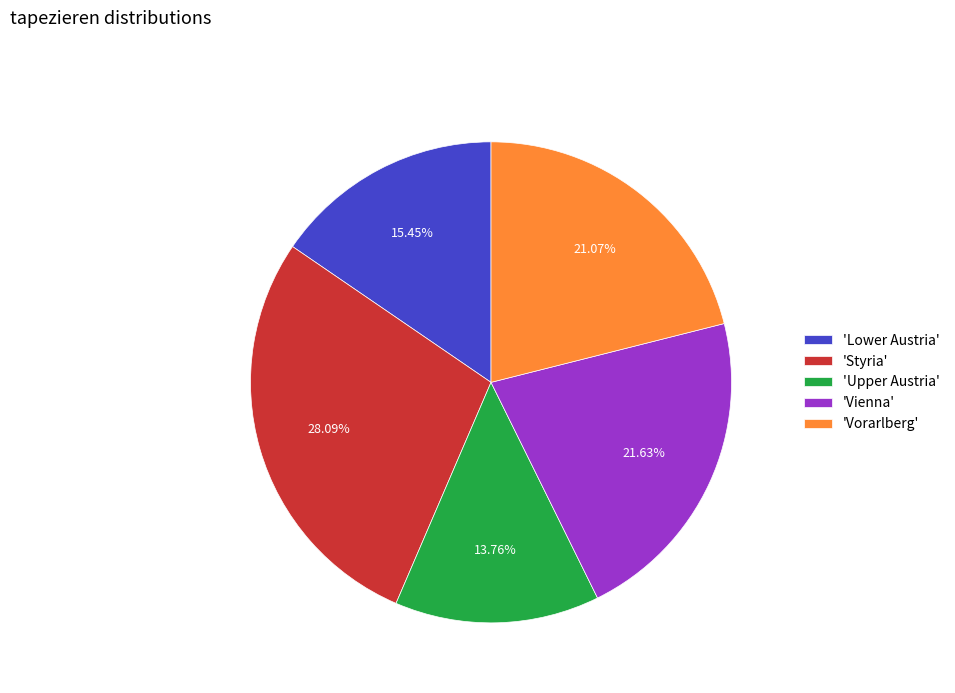

Rank the categories by value from highest to lowest.

'Styria', 'Vienna', 'Vorarlberg', 'Lower Austria', 'Upper Austria'